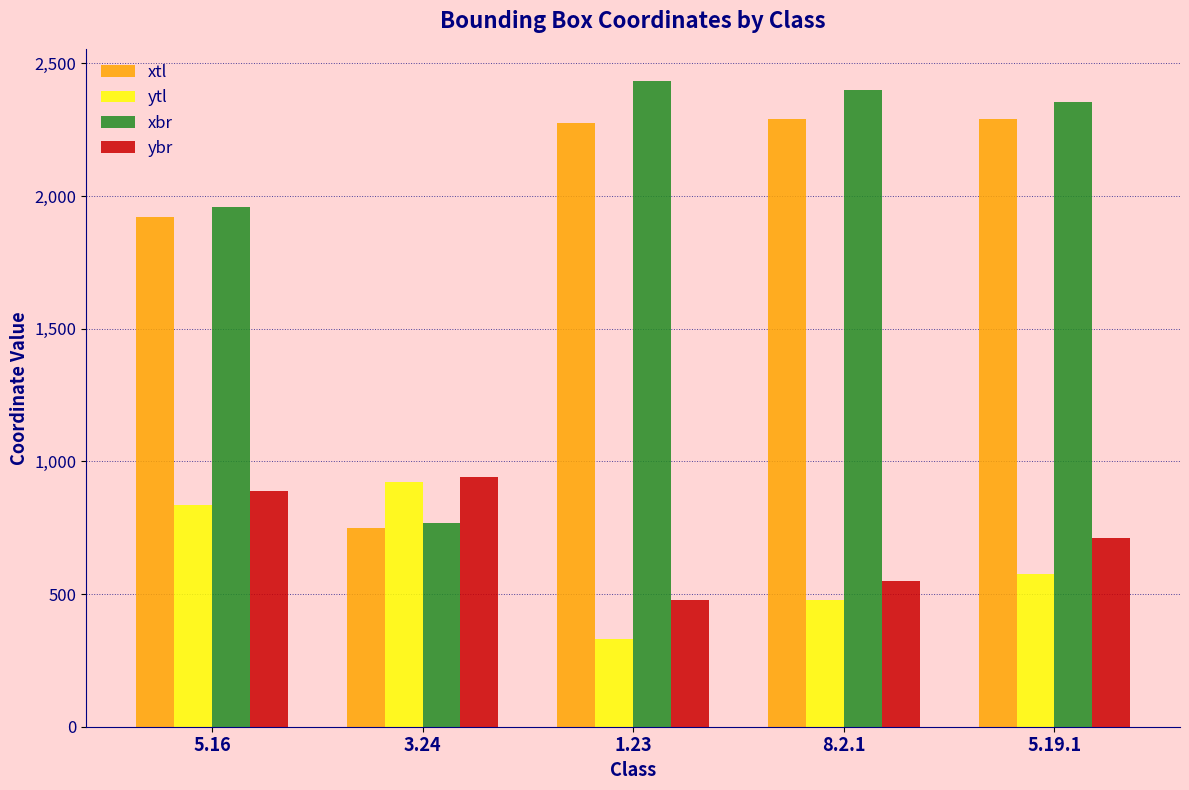

What value does the ytl series have at 5.19.1?

576